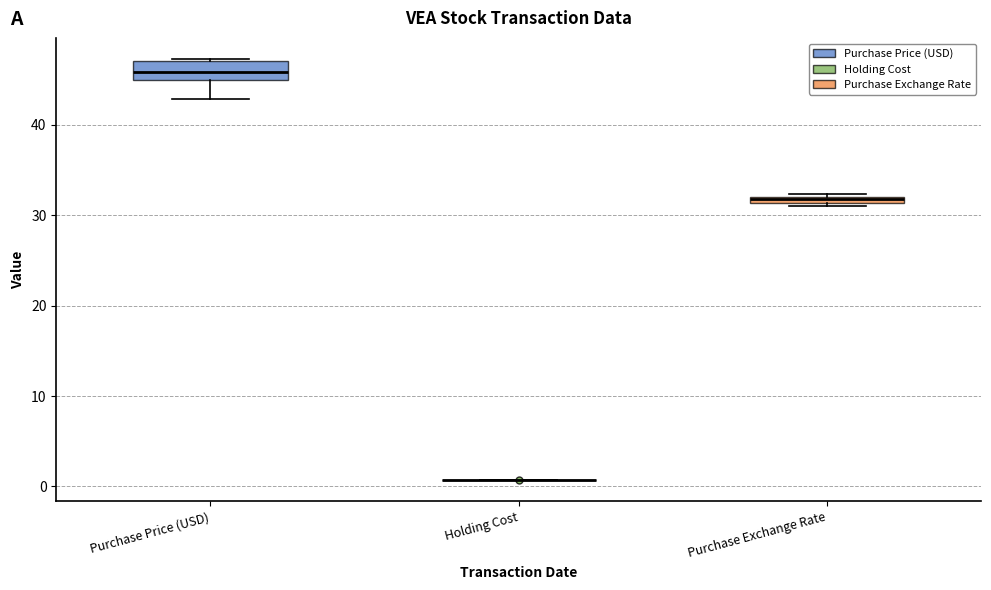

Comparing the boxes themselves (not the whiskers), which one is the tallest?

Purchase Price (USD)